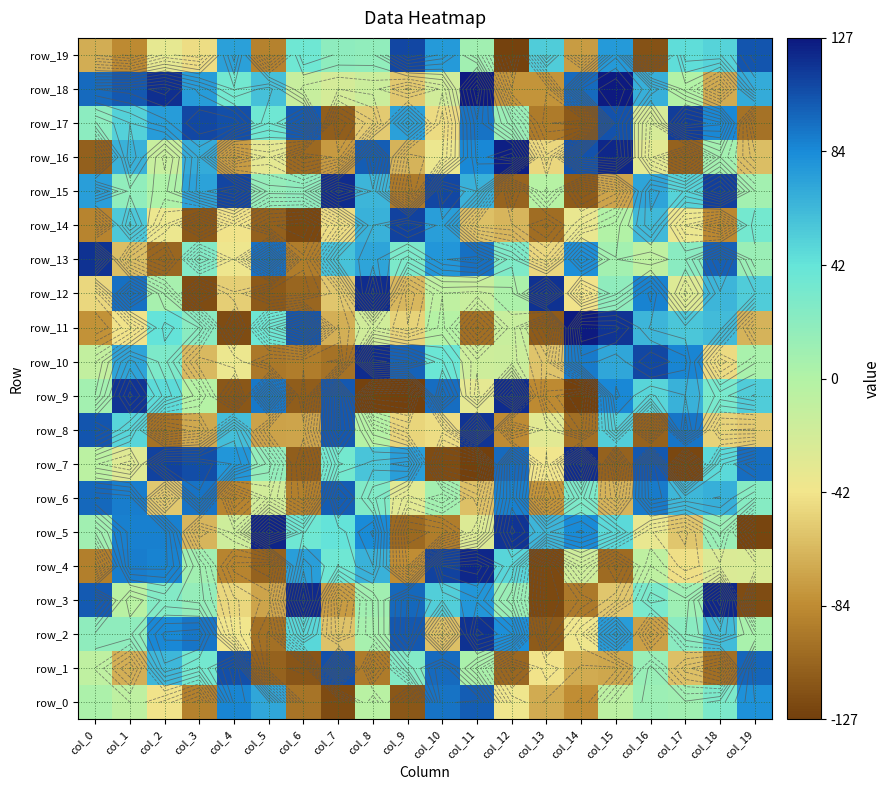

Reading right to left, transcribe all the data shown in this chart.

row_0: 82	30	10	12	-6	-84	-70	-40	102	94	-114	-4	-121	-98	72	87	-91	-43	-7	3
row_1: 99	-101	-60	14	-72	-70	-43	-105	4	97	26	-94	107	-115	-108	107	34	64	-68	-8
row_2: 5	62	22	-75	77	-40	-112	83	118	-60	104	6	-59	49	-100	-41	93	86	19	19
row_3: -120	122	11	31	-57	-95	-122	13	80	53	98	9	-77	121	-73	-49	16	26	-4	103
row_4: -25	-26	-45	-7	-103	-18	-122	50	122	112	-84	67	37	76	-108	-89	9	88	90	-92
row_5: -124	13	-57	-36	48	85	65	117	-27	-93	-104	85	43	37	123	-17	-65	89	89	9
row_6: 24	68	64	91	-66	29	-81	89	-60	8	-31	27	102	-92	-20	-89	94	-56	90	98
row_7: 96	48	-123	104	-108	120	-41	97	-127	-120	76	58	34	-110	17	80	108	112	-29	-5
row_8: -55	-51	93	-108	53	-101	-31	-85	117	-46	-50	-1	104	-73	-74	61	-71	-99	50	105
row_9: 54	32	67	50	86	-127	-86	120	-33	96	-127	-126	104	-111	92	-114	-1	47	117	8
row_10: 5	-47	87	110	72	91	-58	-16	-17	39	100	120	-99	-93	-96	-38	-63	29	73	-10
row_11: -66	62	57	65	117	127	-112	-14	-101	-1	-51	-19	-68	105	38	-120	22	43	-43	-82
row_12: 54	65	-28	88	19	-43	118	3	-14	-8	-64	120	-57	-106	-113	-53	-120	6	95	-49
row_13: 13	101	22	-8	8	83	-49	28	95	80	30	73	59	-93	95	-39	26	-106	-61	118
row_14: 34	-87	-38	63	0	-36	-102	-65	-60	76	112	67	-46	-123	-109	-43	-114	-38	56	-89
row_15: 8	113	51	73	-73	-112	-2	-107	67	110	-95	65	120	19	16	111	74	2	18	76
row_16: -61	8	-108	-32	122	106	-49	125	86	-38	-66	102	-78	-104	-33	-77	70	-13	67	-109
row_17: -99	86	114	-23	106	-113	-94	13	94	-47	75	-55	-110	103	37	107	110	77	52	21
row_18: 70	-70	0	68	127	97	-81	-81	127	-19	-56	-16	-22	-13	60	35	77	119	104	97
row_19: 105	51	46	-117	78	-77	54	-126	9	78	110	18	20	37	-90	75	-46	-34	-86	-69